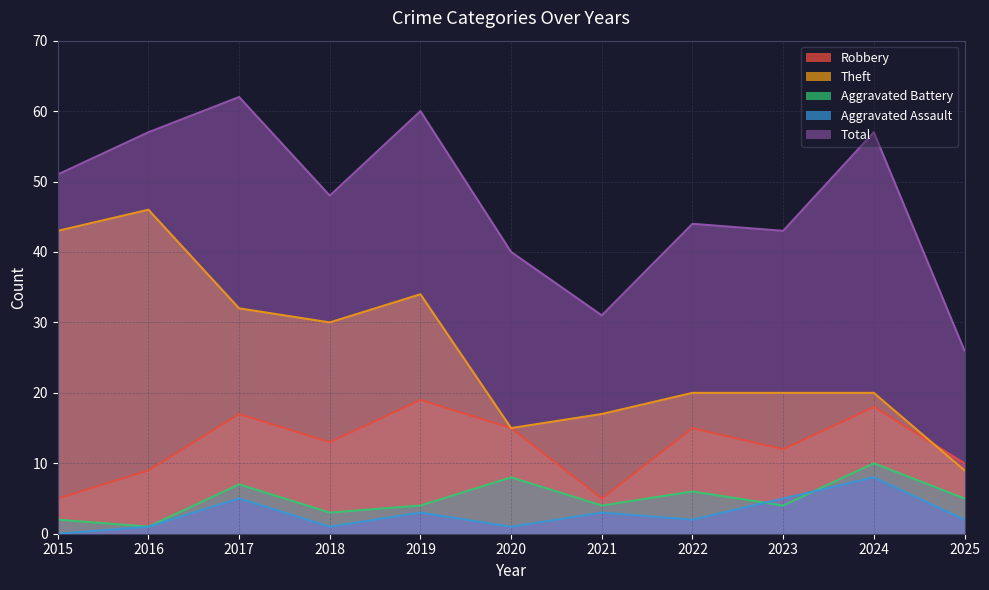

Which label corresponds to the largest value in the chart?

2017